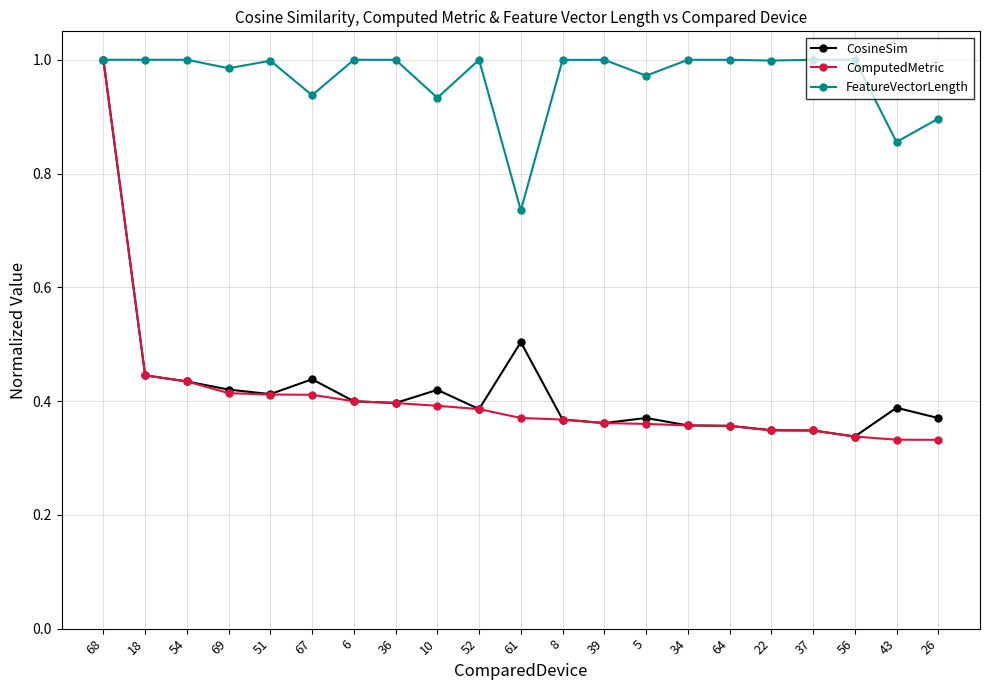

True or false: CosineSim has a value of 0.4 at 10.

True